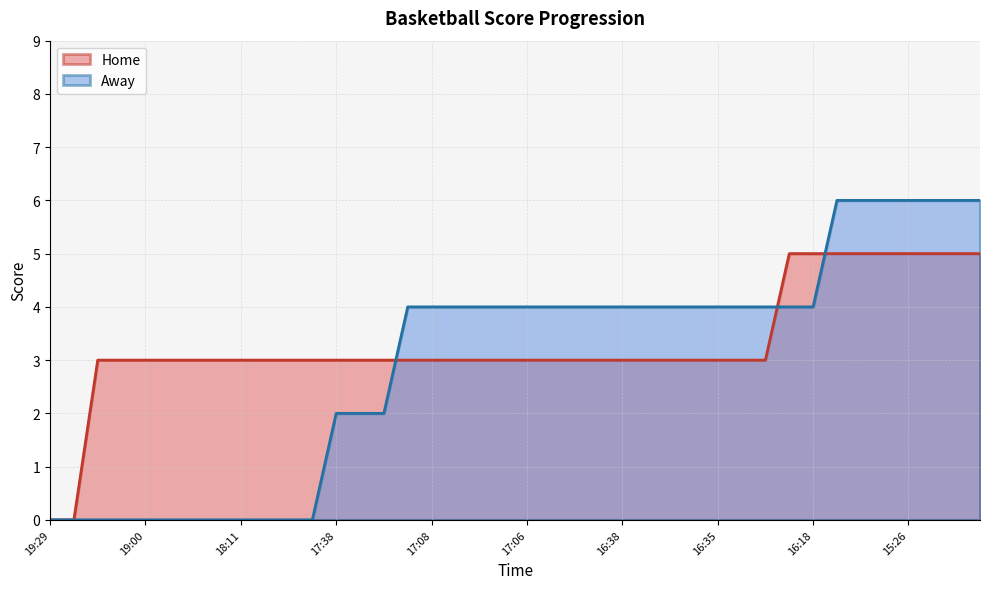

What is the total value across all series at 16:35?

7